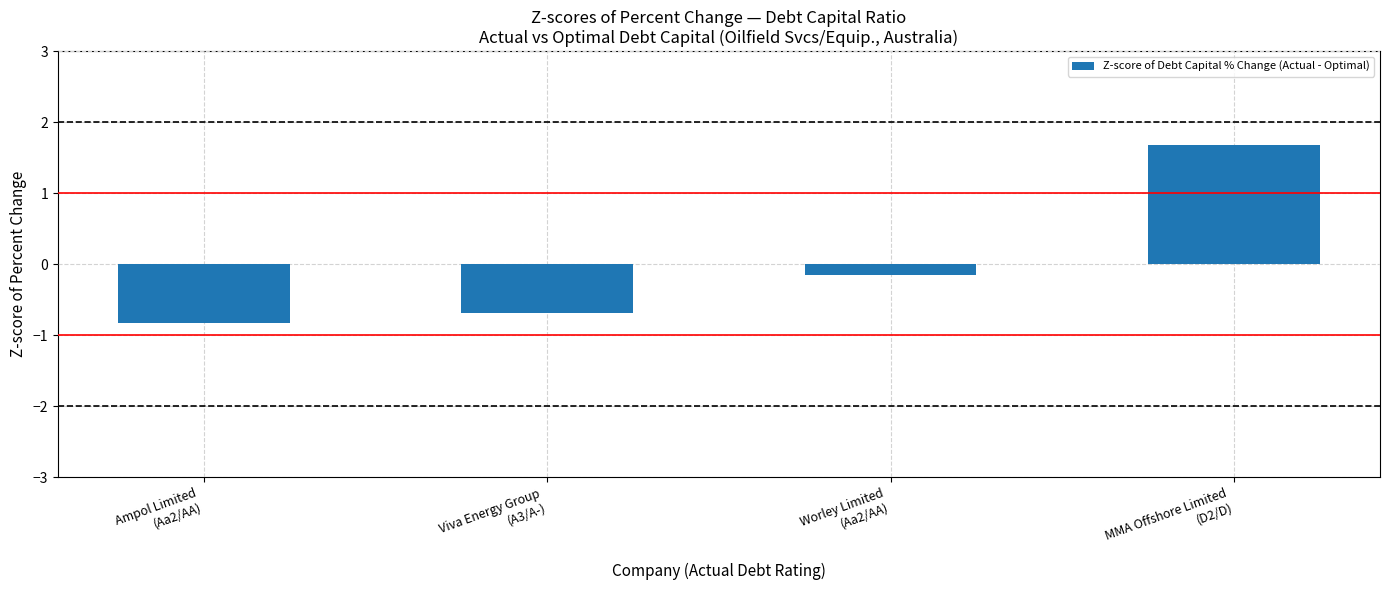

What is the label of the 4th bar from the right?

Ampol Limited
(Aa2/AA)